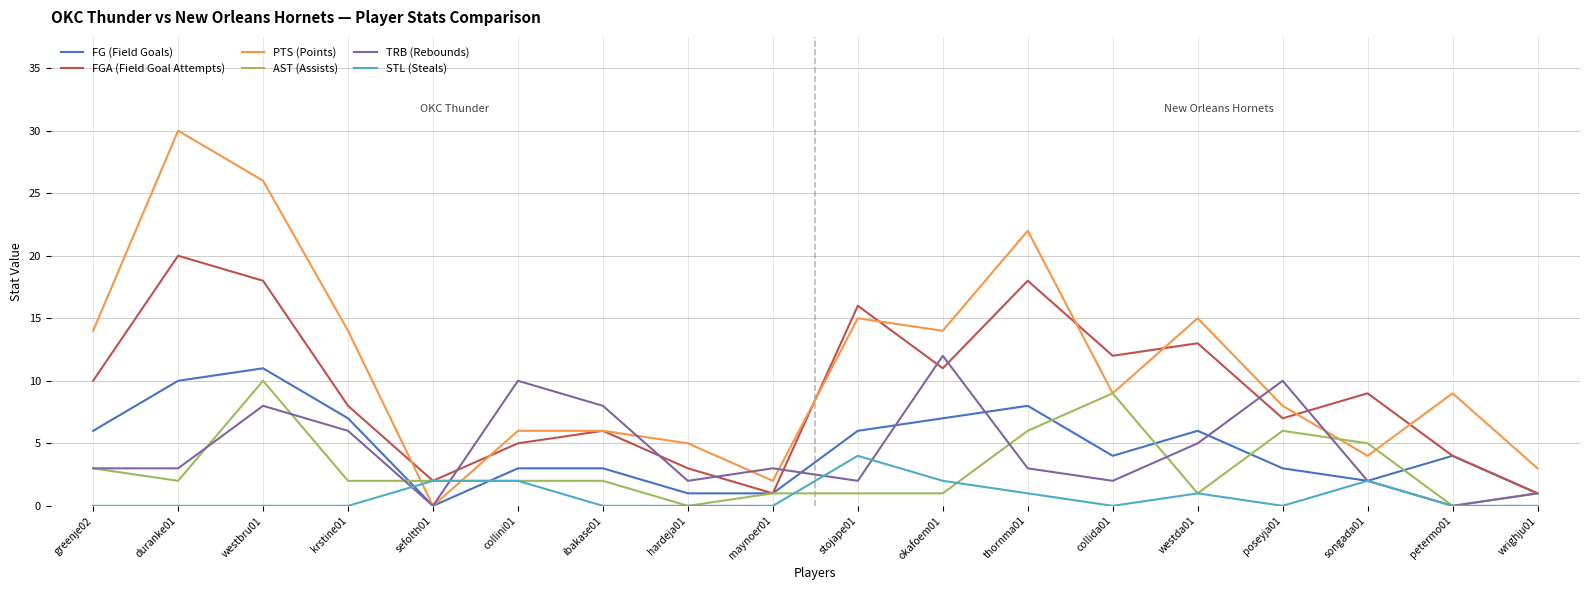

Where does the FGA (Field Goal Attempts) series first go above 9?

greenje02